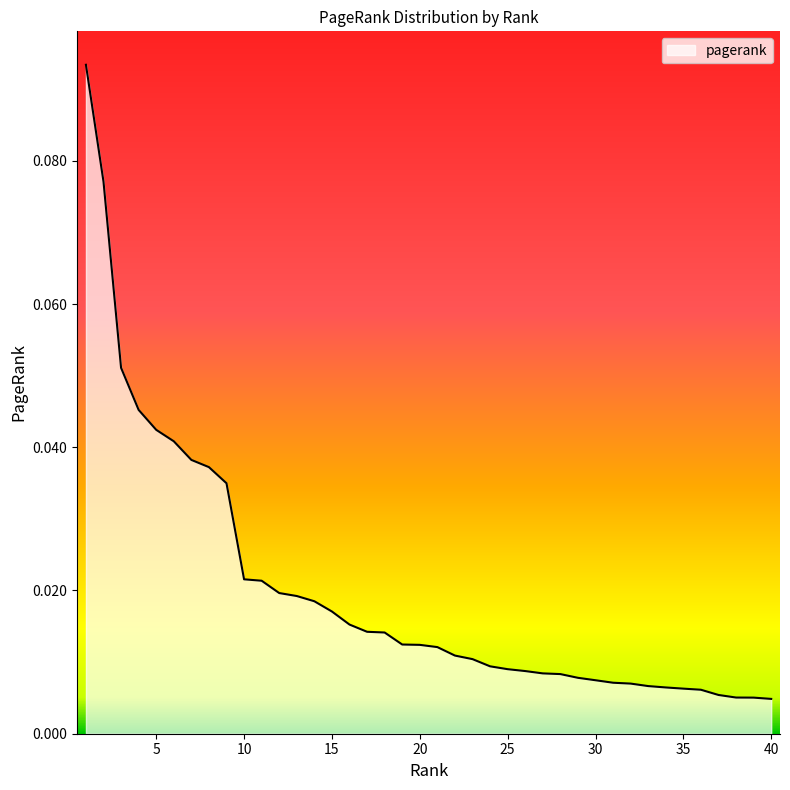

Does the chart have visible grid lines?

No